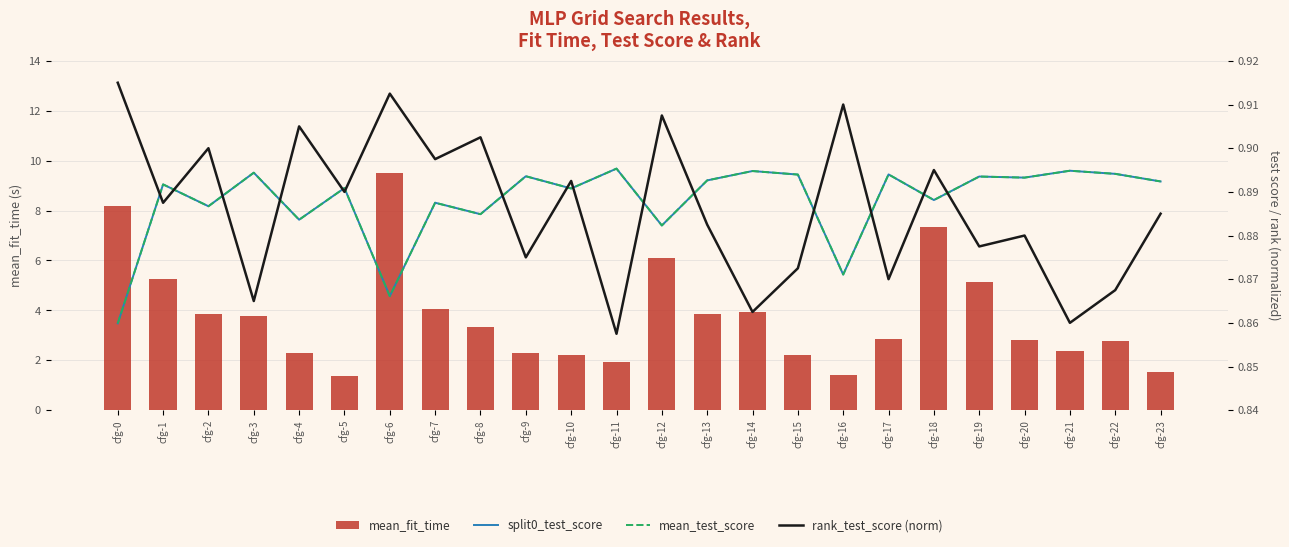

Between cfg-5 and cfg-13, which series saw the biggest shift?

mean_fit_time